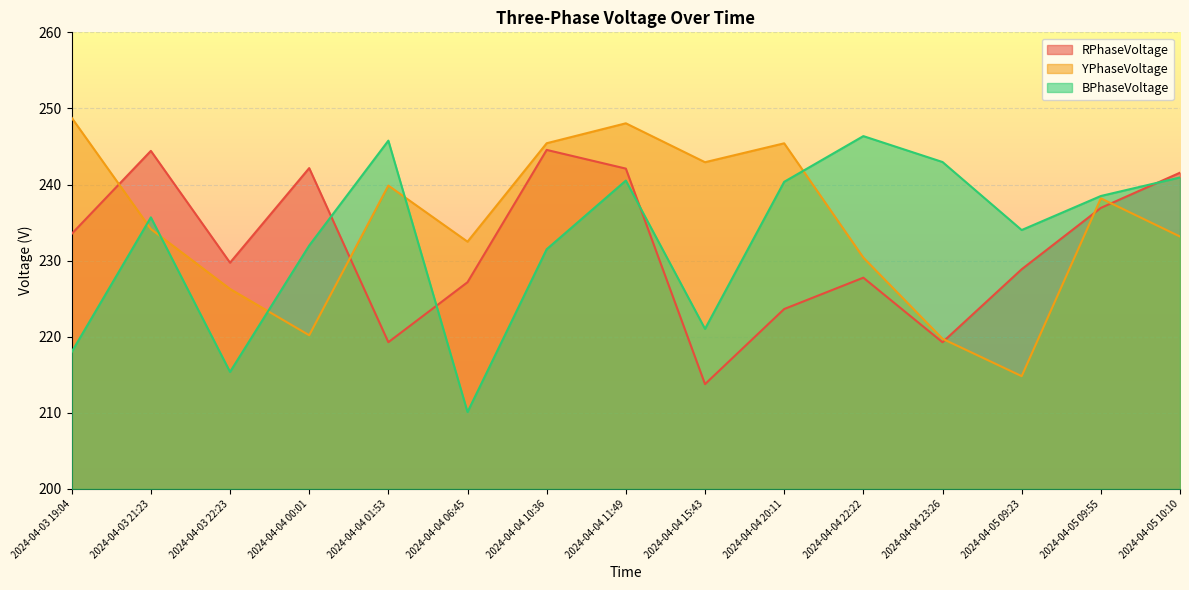

Which series changed the most between 2024-04-03 22:23 and 2024-04-04 11:49?

BPhaseVoltage